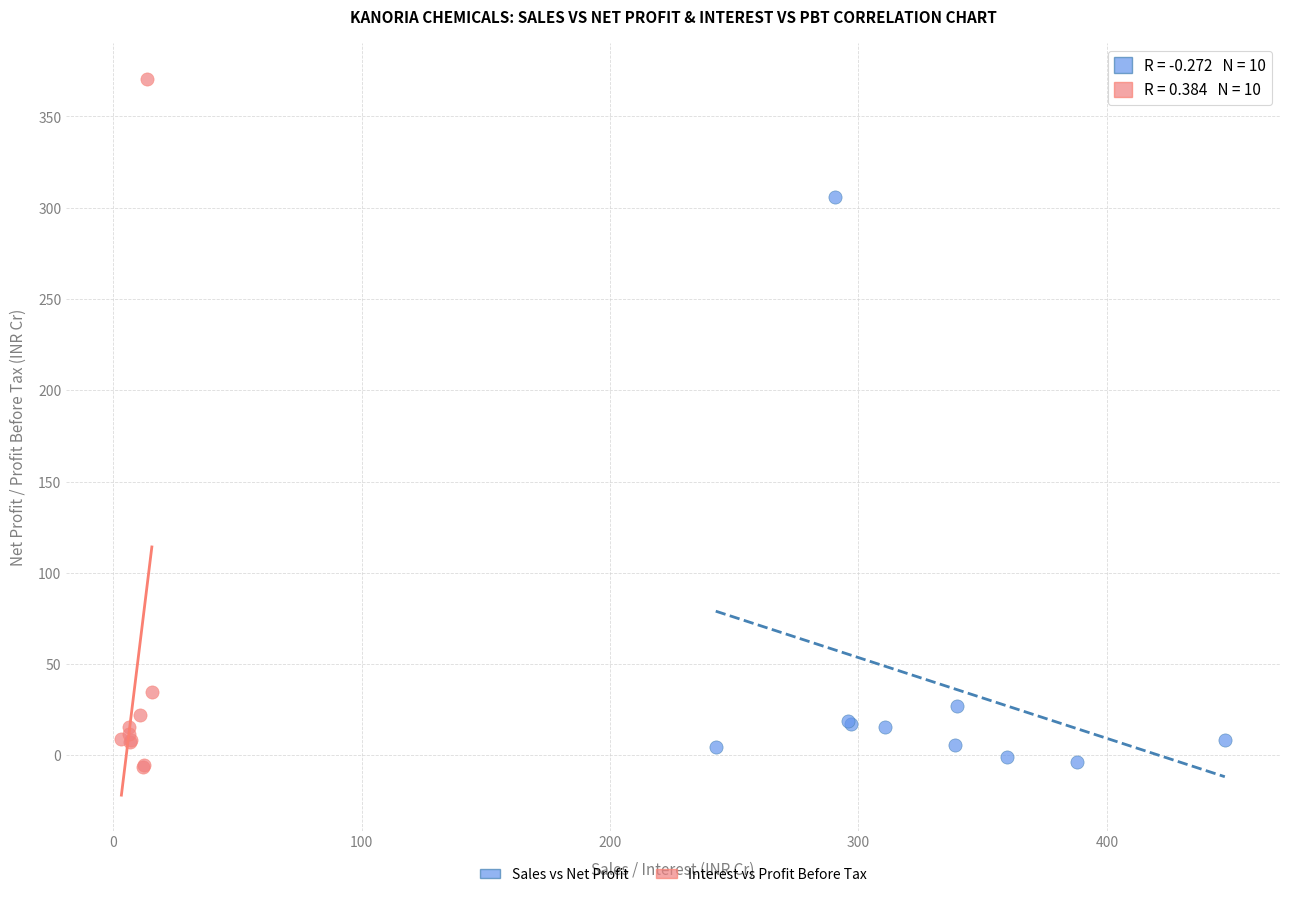

Which series contains the highest Y value?

Interest vs Profit Before Tax